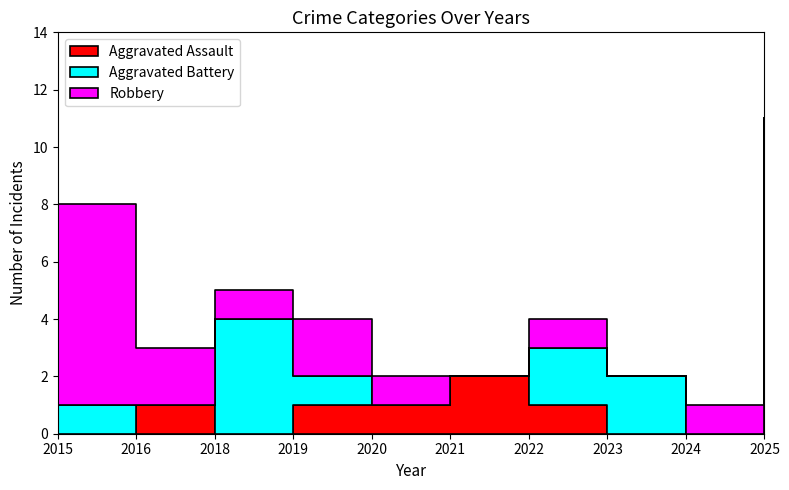

Where do Robbery and Aggravated Battery first cross each other?

2016 and 2018